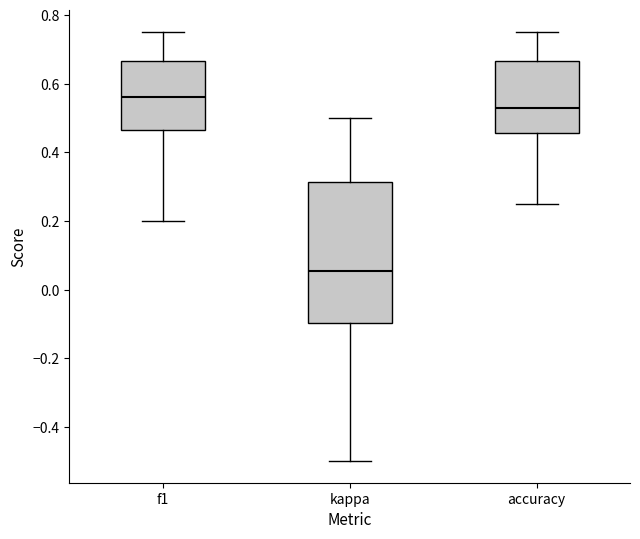

Which box's median line is the highest?

f1